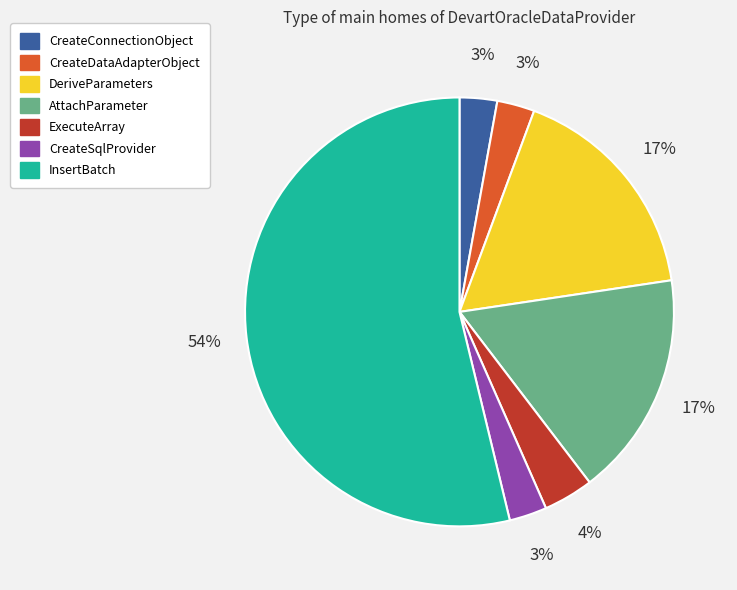

To the nearest percent, what is the combined percentage of CreateConnectionObject and ExecuteArray?

7%